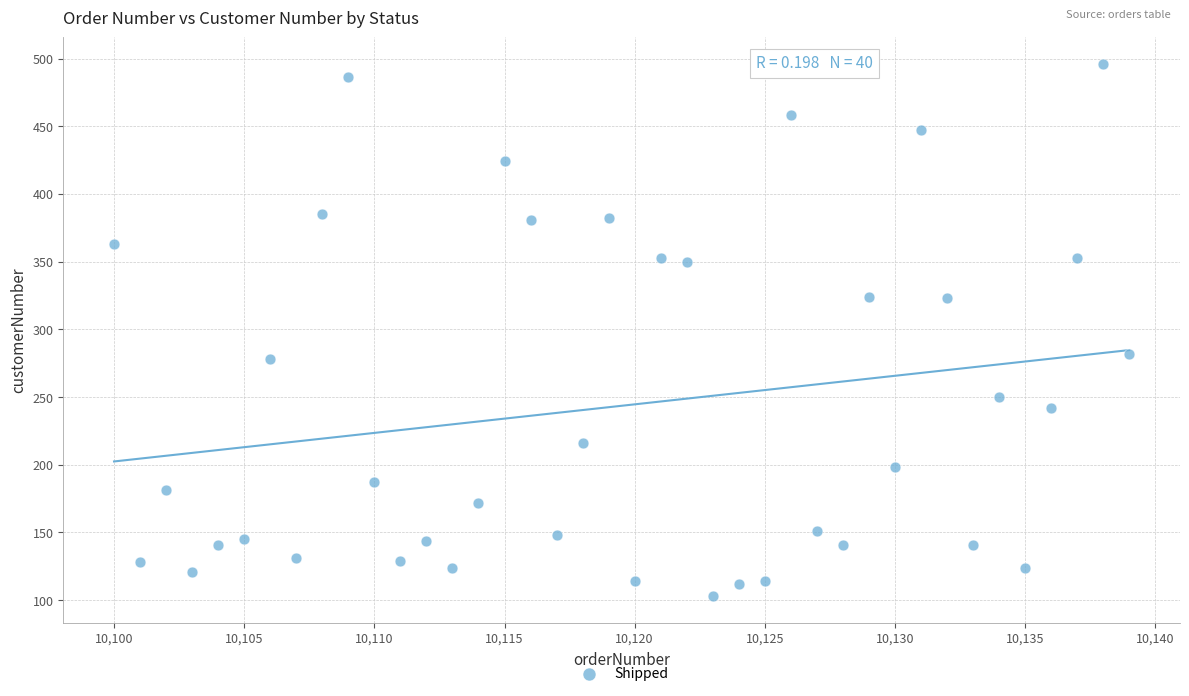

What is the range of Y values (max minus min)?

393